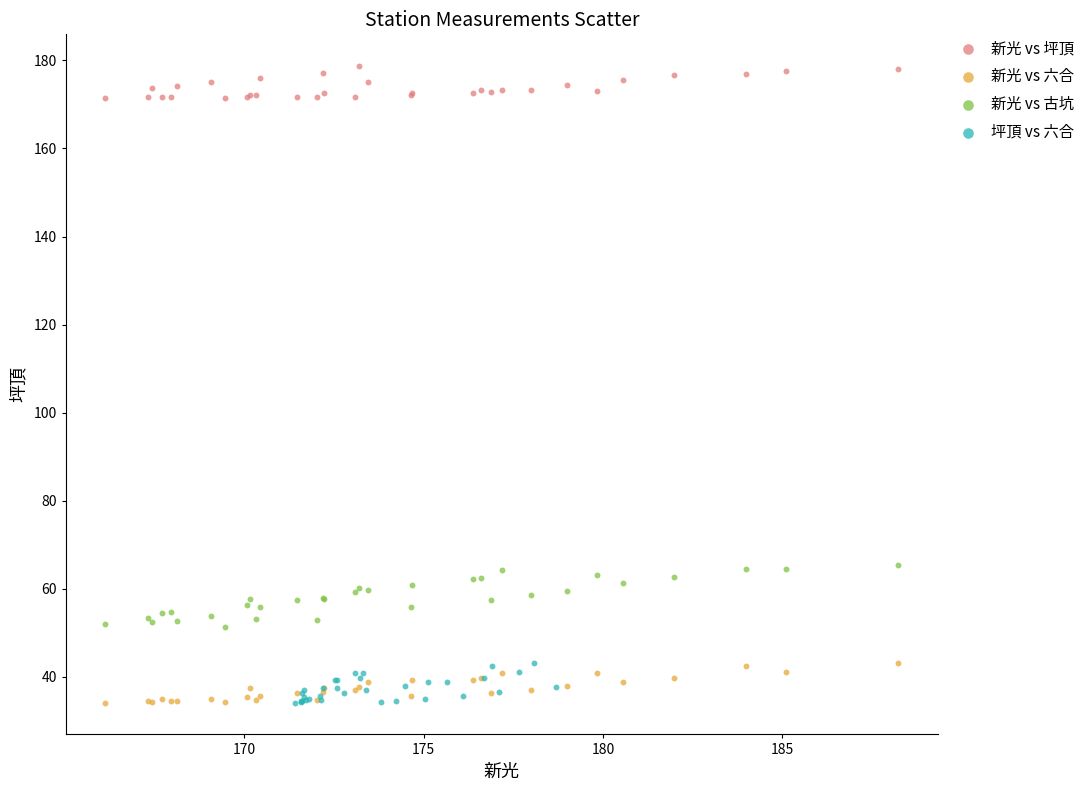

Which series has the widest spread of Y values?

新光 vs 古坑